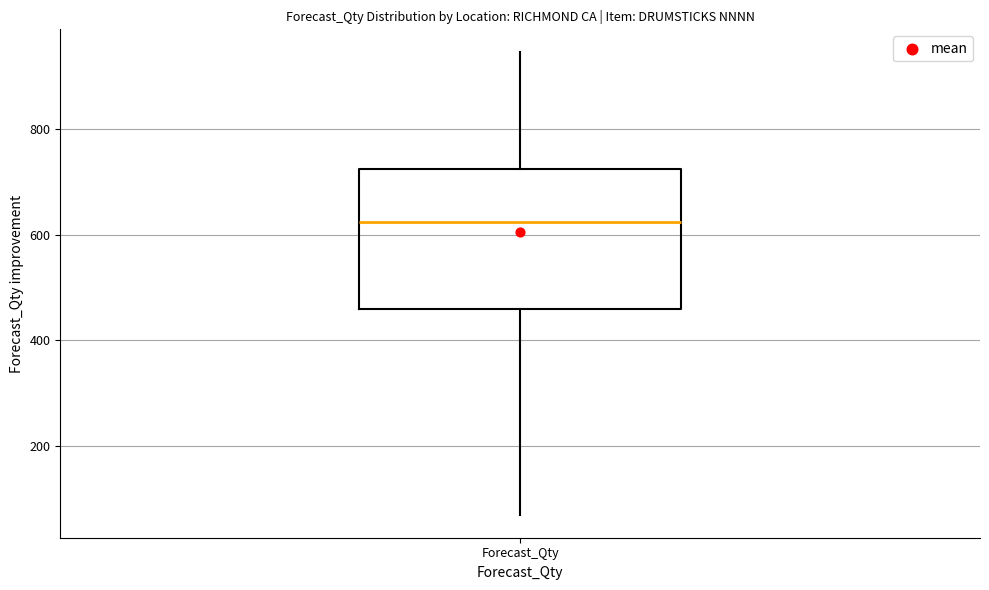

Transcribe this box plot: give where the median line is, the range the box spans, and where the two whiskers end, as read against the y-axis. The values are not printed on the chart, so give them approximately, as read against the axis.

median 620, box 460 to 720, whiskers 80 to 940